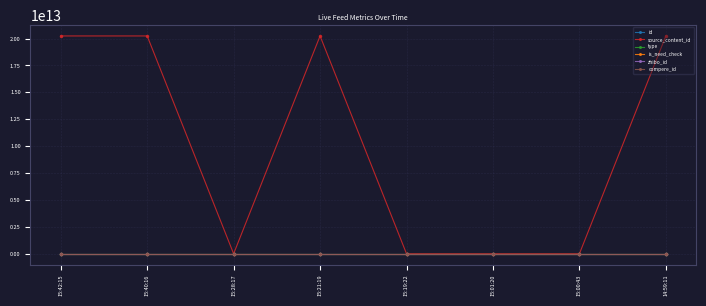

What is the label of the 7th point from the right?

15:40:16